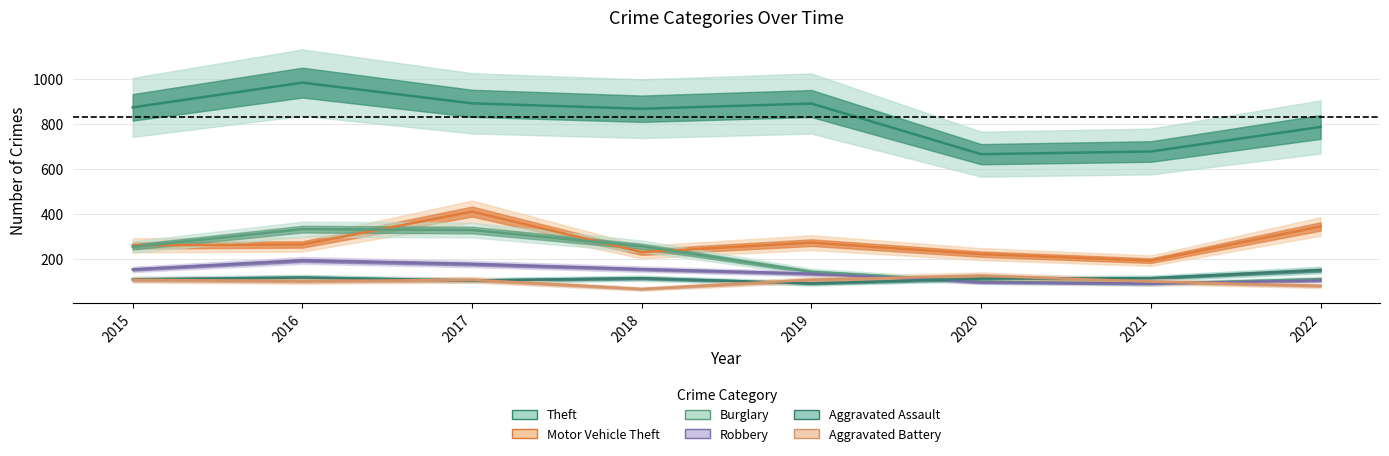

How many data points does each series have?

8